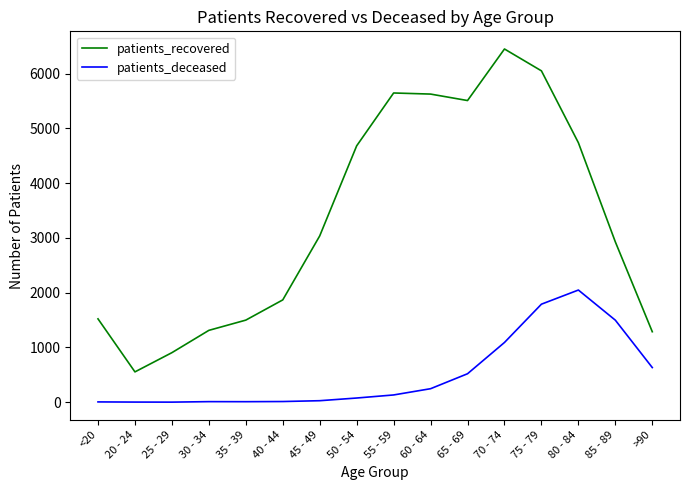

The value of patients_recovered at <20 is 1522. True or false?

True